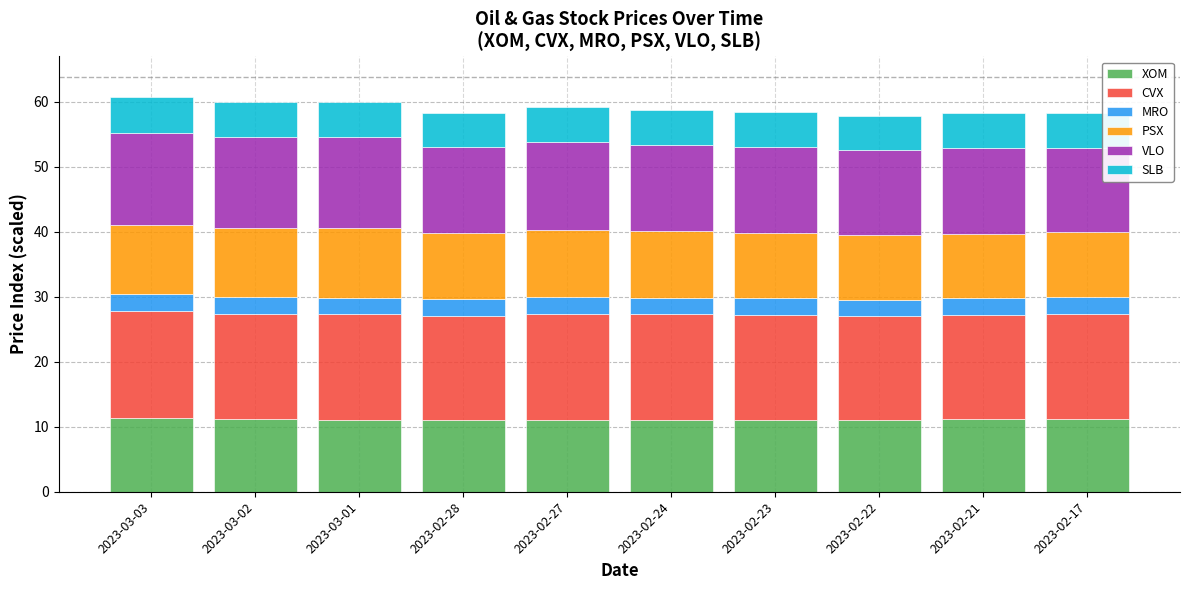

Is it true that XOM equals 11.1 at 2023-02-17?

True